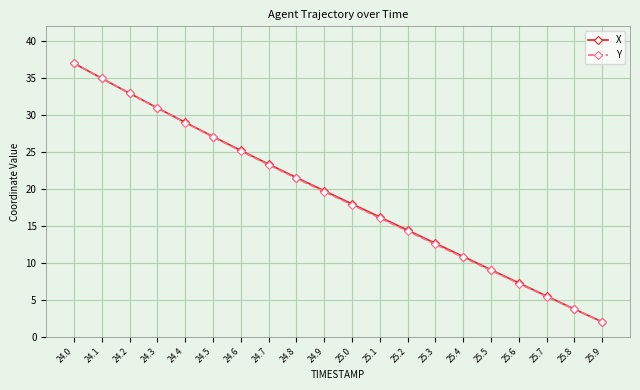

At which category is the sum across all series the highest?

24.0